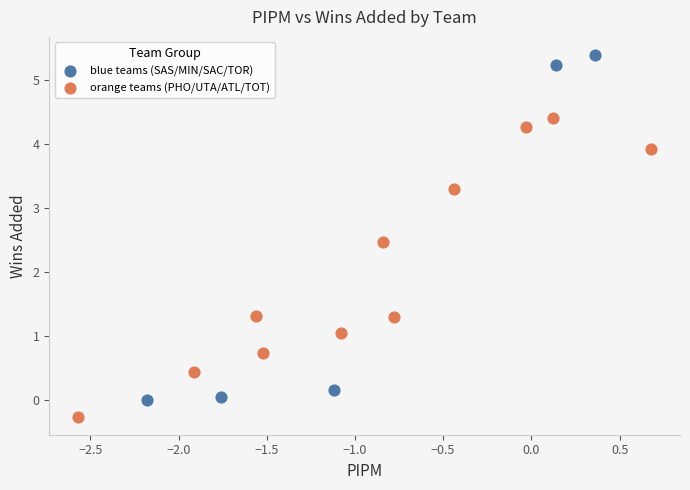

Which series reaches the maximum Y coordinate?

blue teams (SAS/MIN/SAC/TOR)